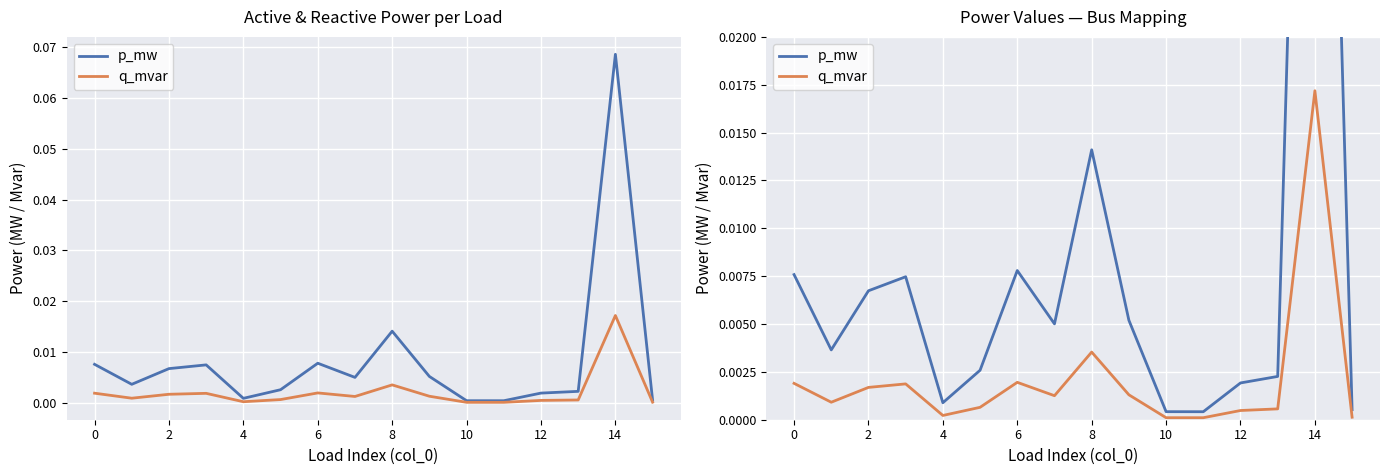

Is the value of q_mvar at 12 greater than the value of p_mw at −2?

No